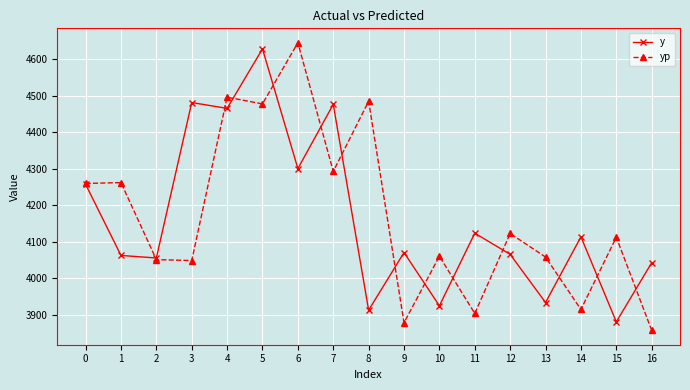

The yp series shows 4485.4 at 8. True or false?

True